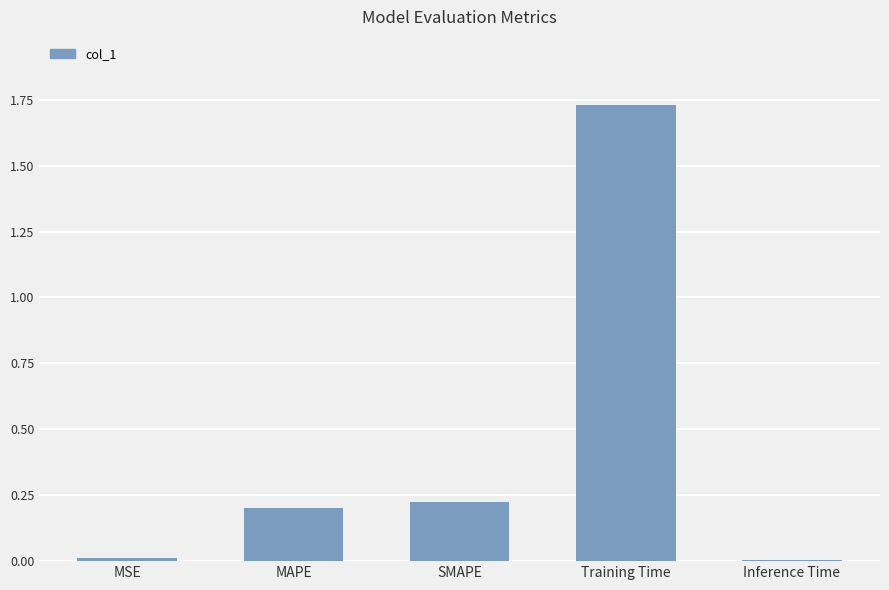

The value at Inference Time is 0.0. True or false?

True